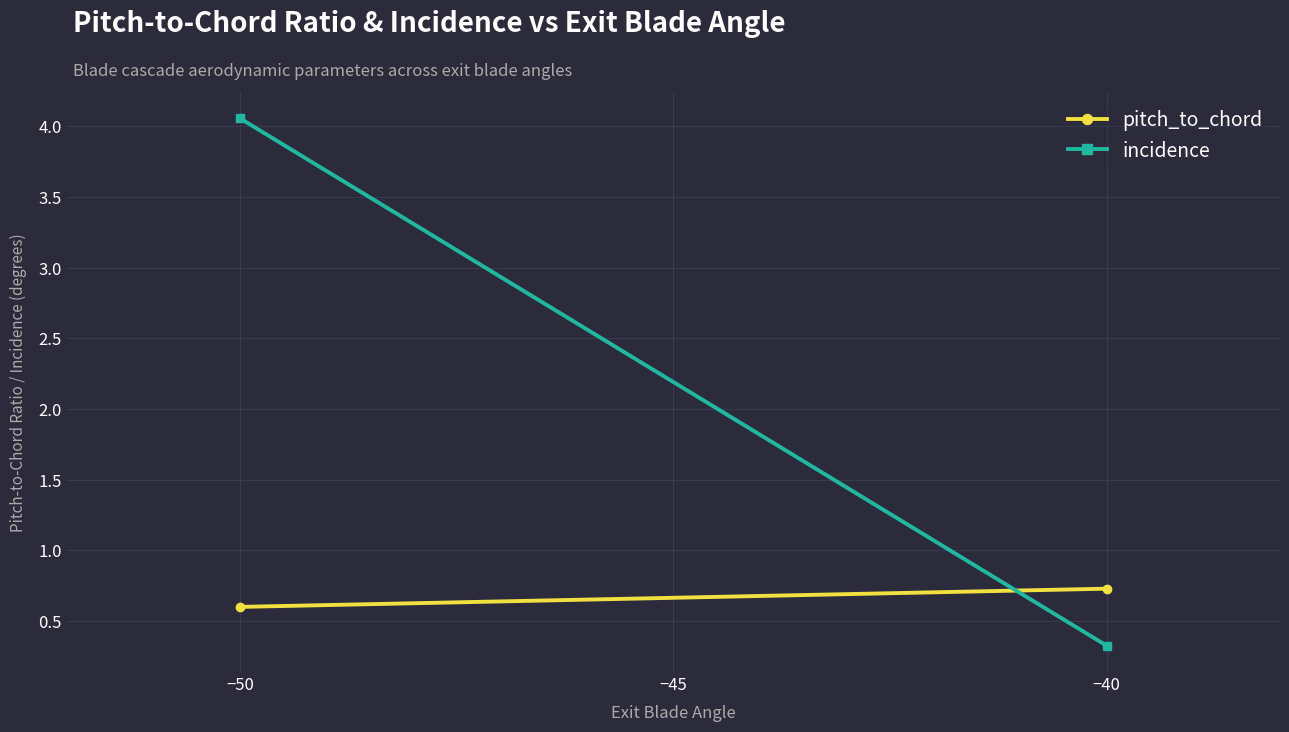

Is this an area chart (filled region under the line)?

No